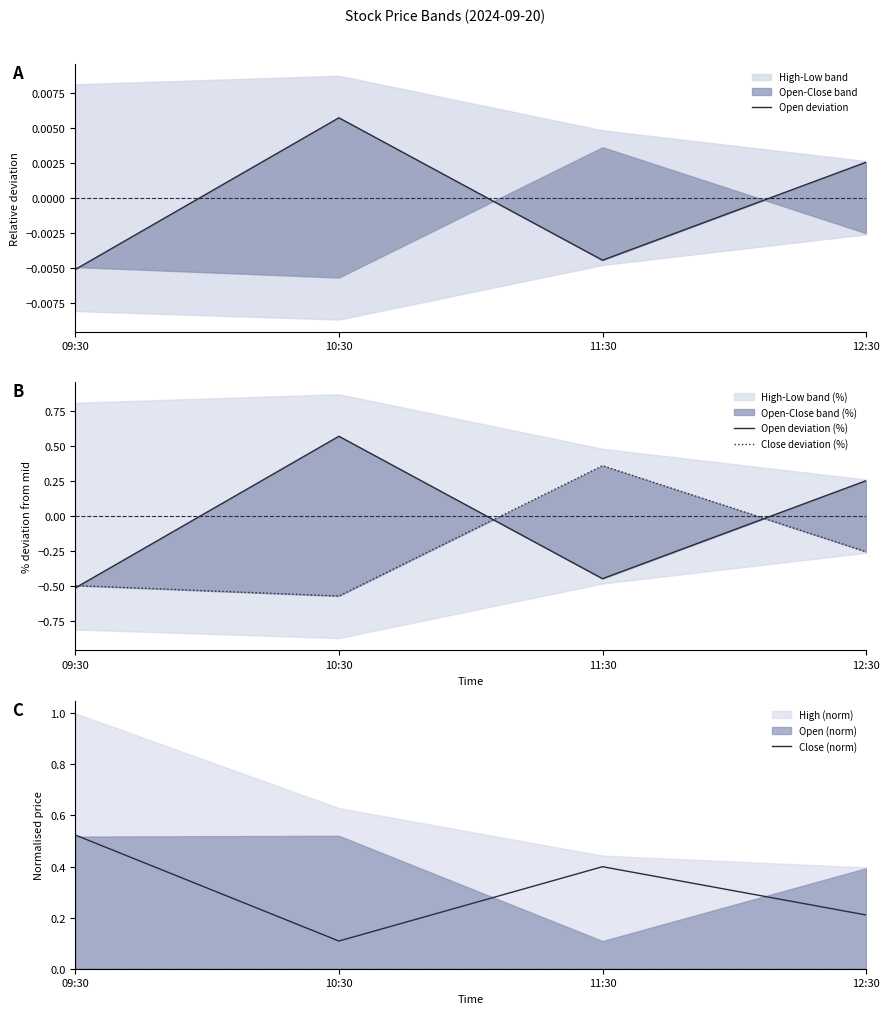

Which series ends up on top after the final intersection of Open deviation (%) and Open deviation?

Open deviation (%)